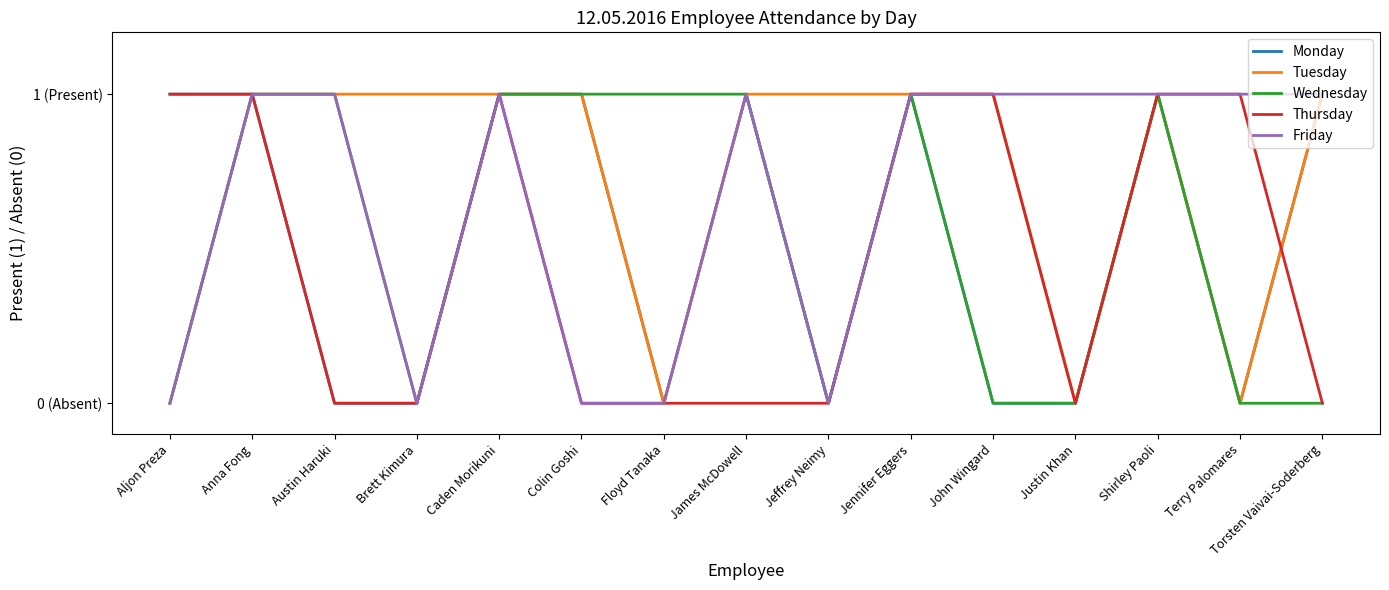

What are all the series names shown in the legend?

Monday, Tuesday, Wednesday, Thursday, Friday